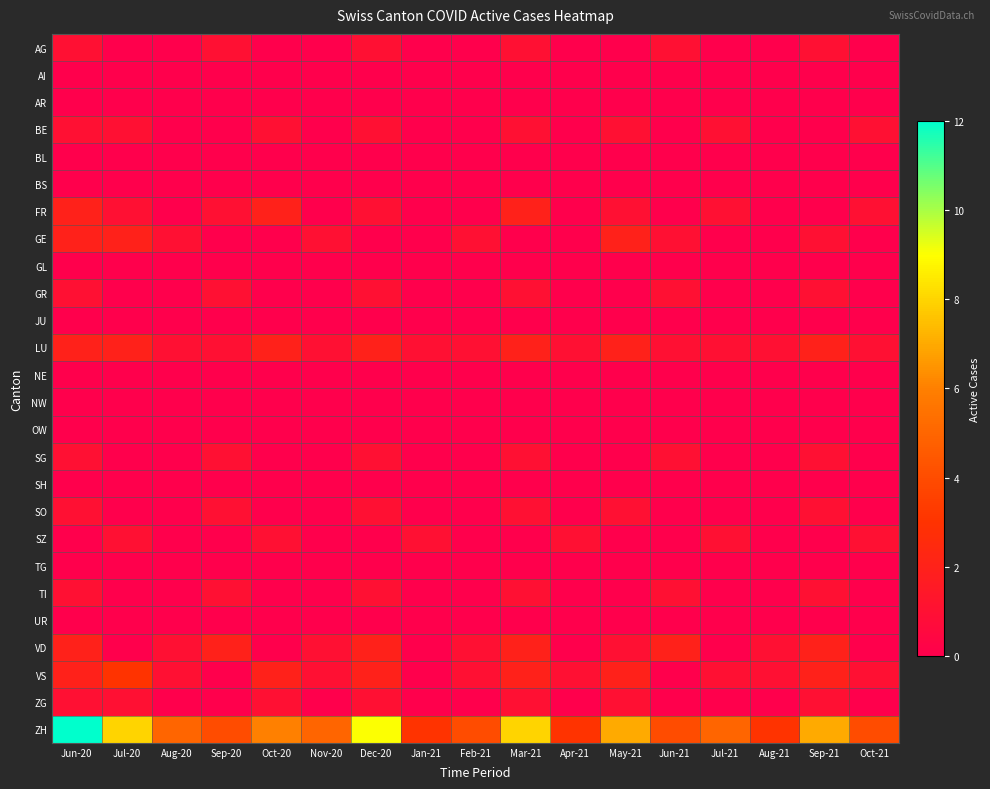

Which series has the largest range (max minus min)?

ZH